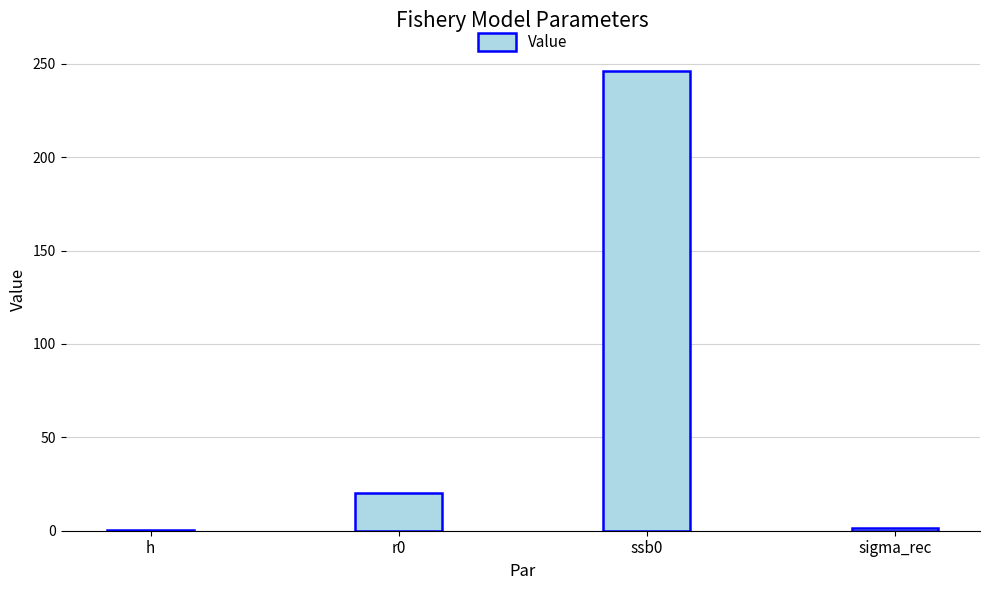

What is the greatest value displayed?

246.3